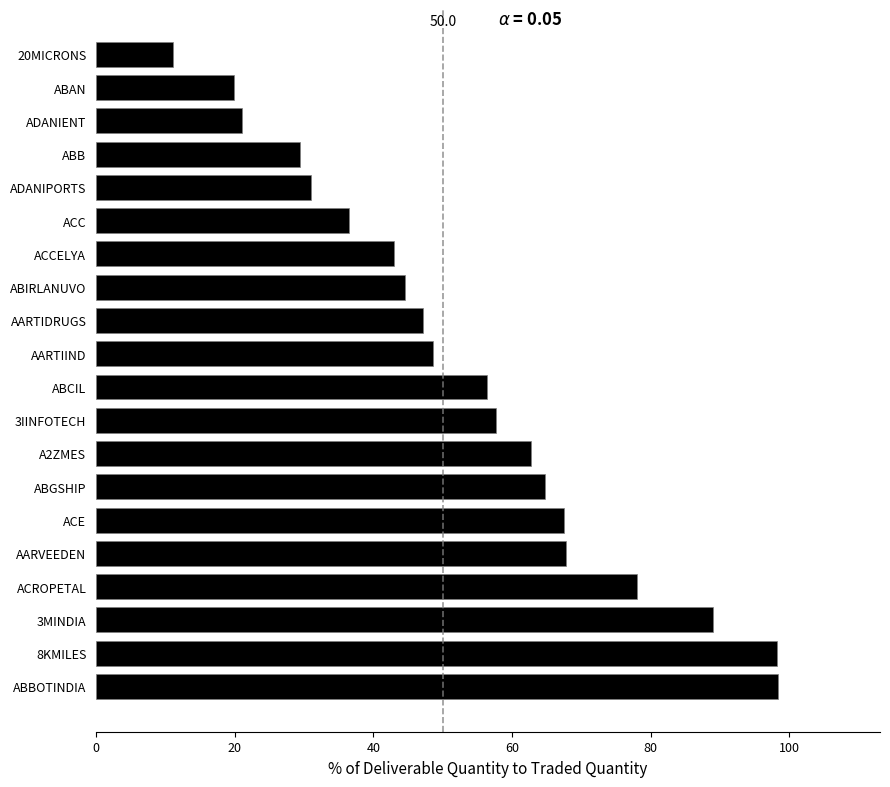

Between AARVEEDEN and 20MICRONS, which is larger?

AARVEEDEN